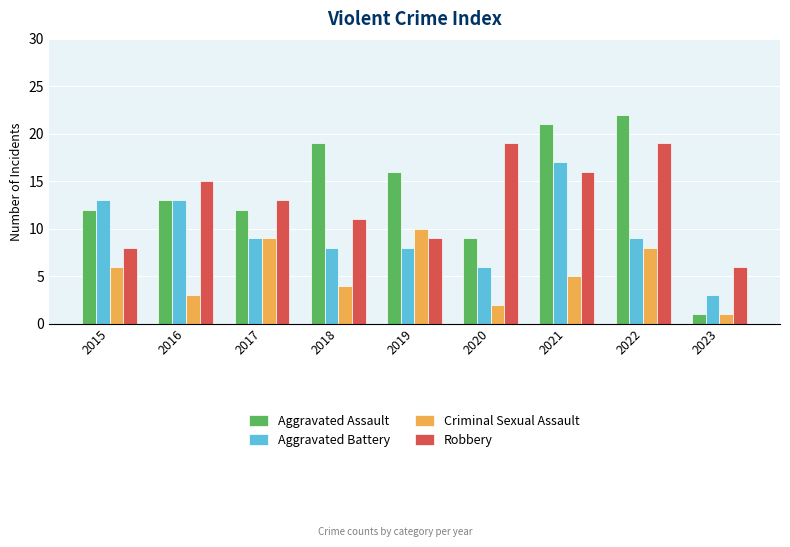

How many series are shown in this chart?

4